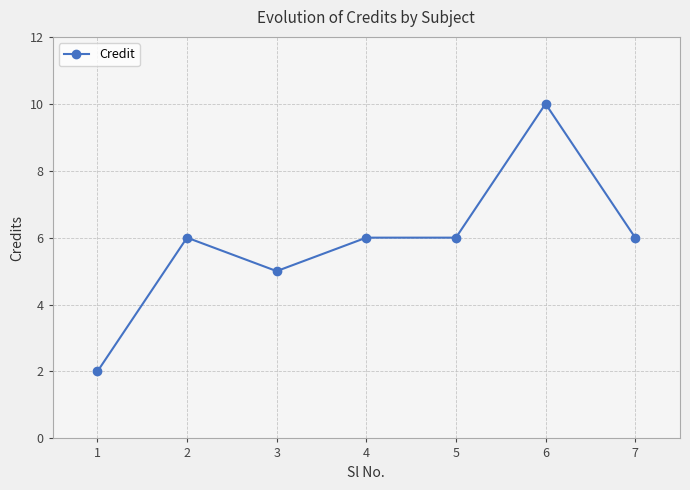

At which category does the chart reach its peak across all series?

6